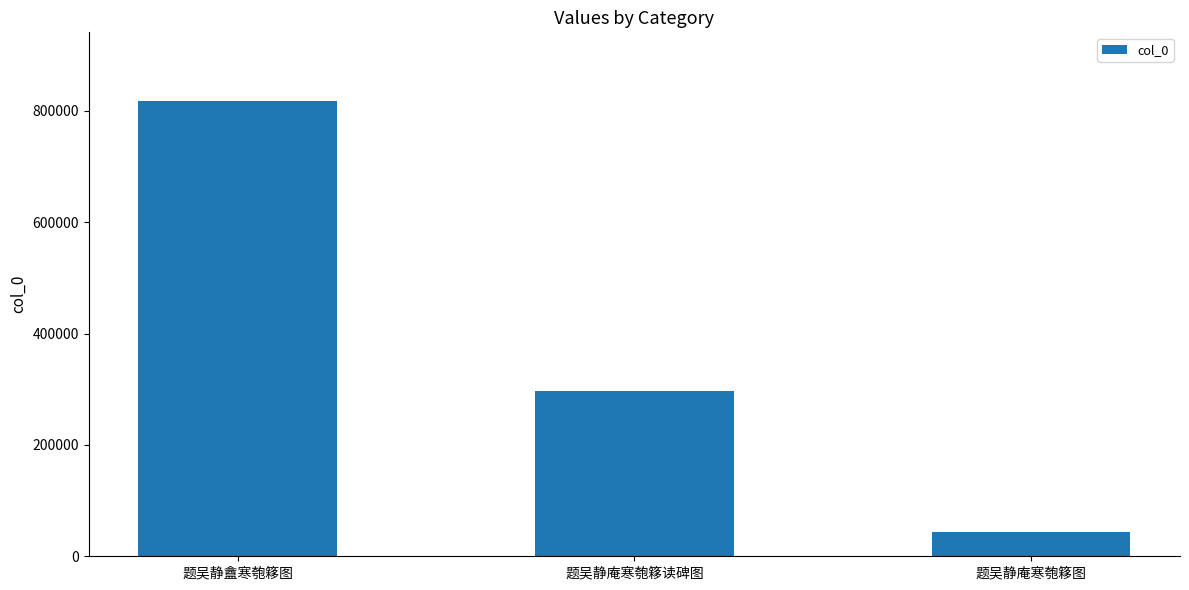

What is the difference between the maximum and minimum values?

774261